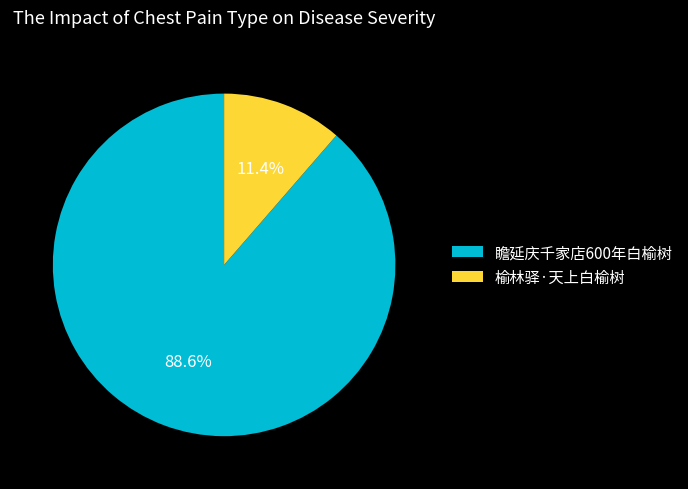

True or false: 瞻延庆千家店600年白榆树 accounts for 89% of the total.

True